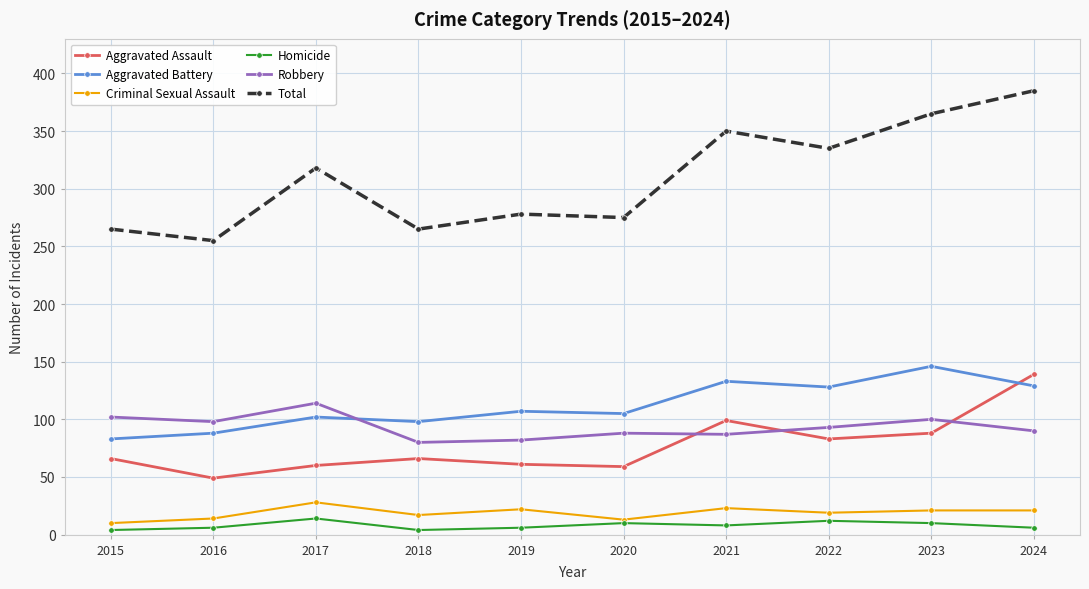

What is the sum of all Robbery values?

934